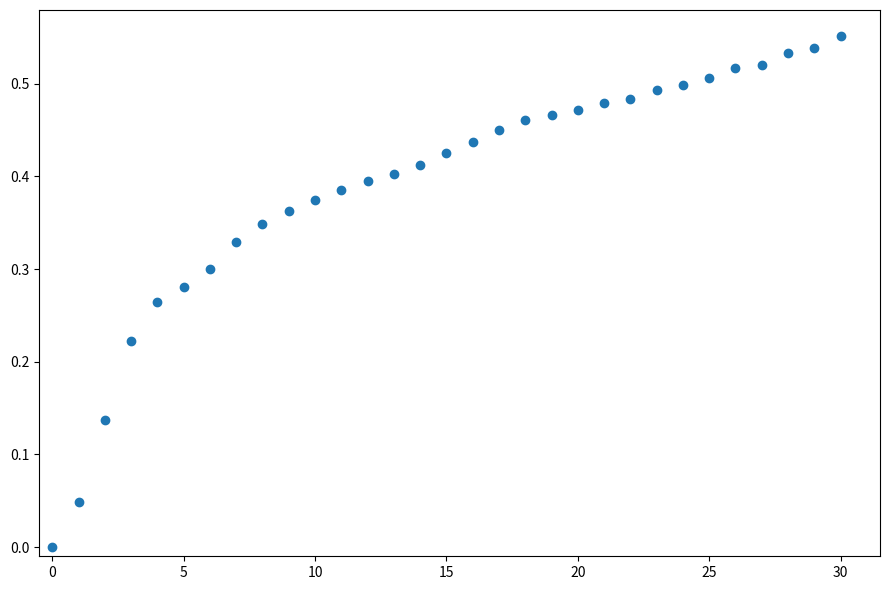

How many points are shown in the scatter plot?

31